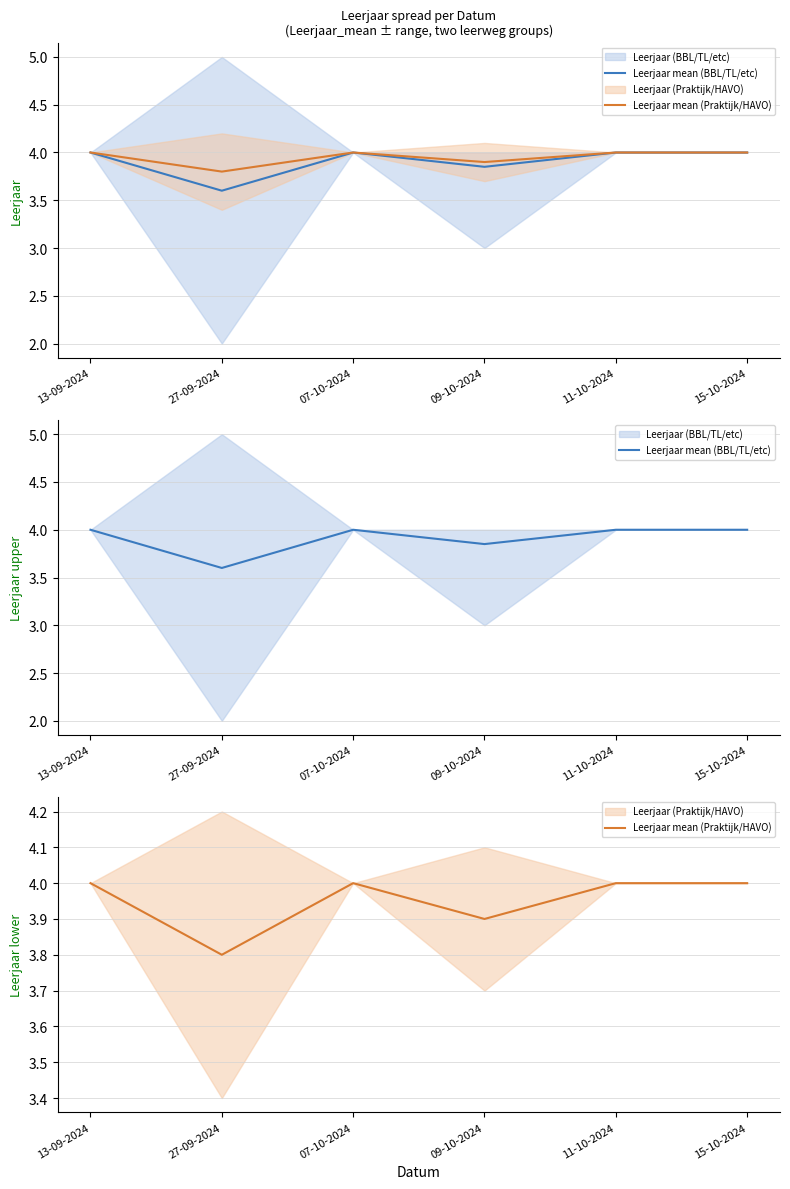

Is the value of Leerjaar mean (Praktijk/HAVO) at 27-09-2024 greater than the value of Leerjaar mean (BBL/TL/etc) at 07-10-2024?

No